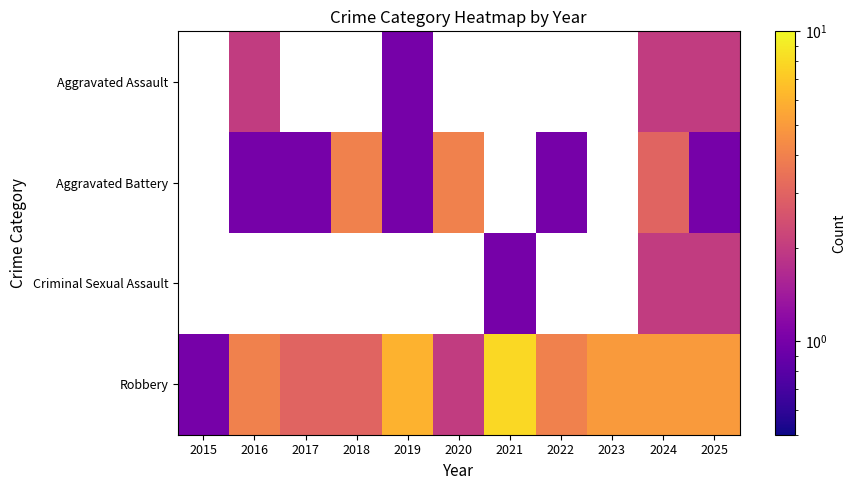

True or false: Criminal Sexual Assault has a value of 0.7 at 2024.

False